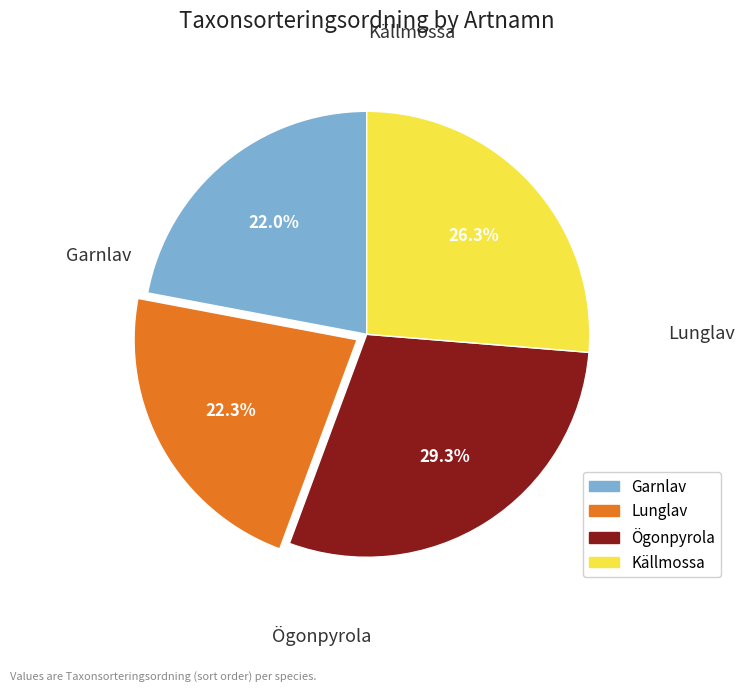

What is the total percentage of Garnlav and Ögonpyrola?

51.4%